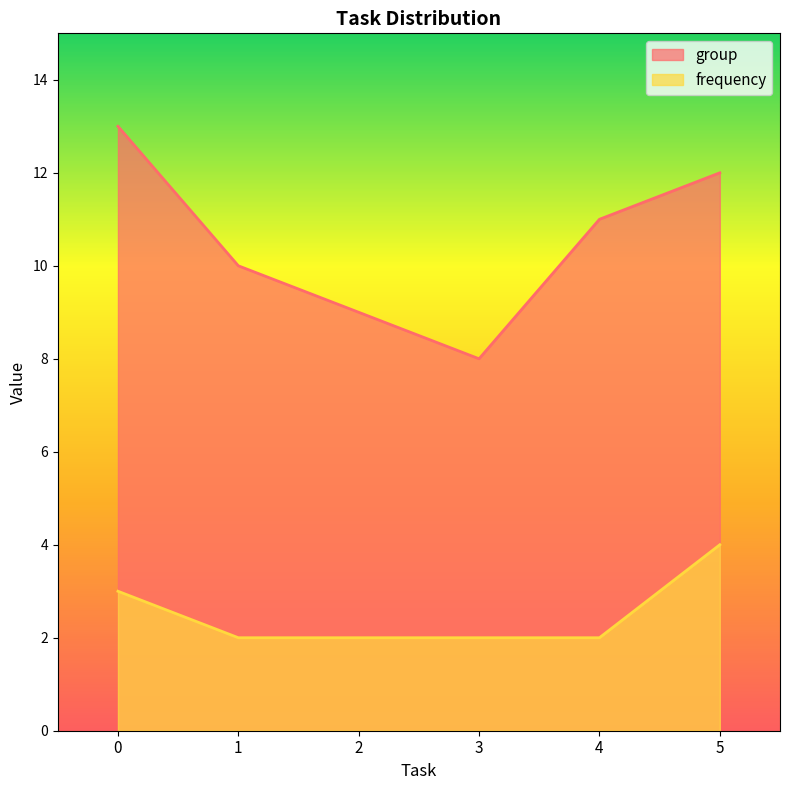

Reading left to right, transcribe all the data shown in this chart.

group: 13	10	9	8	11	12
frequency: 3	2	2	2	2	4